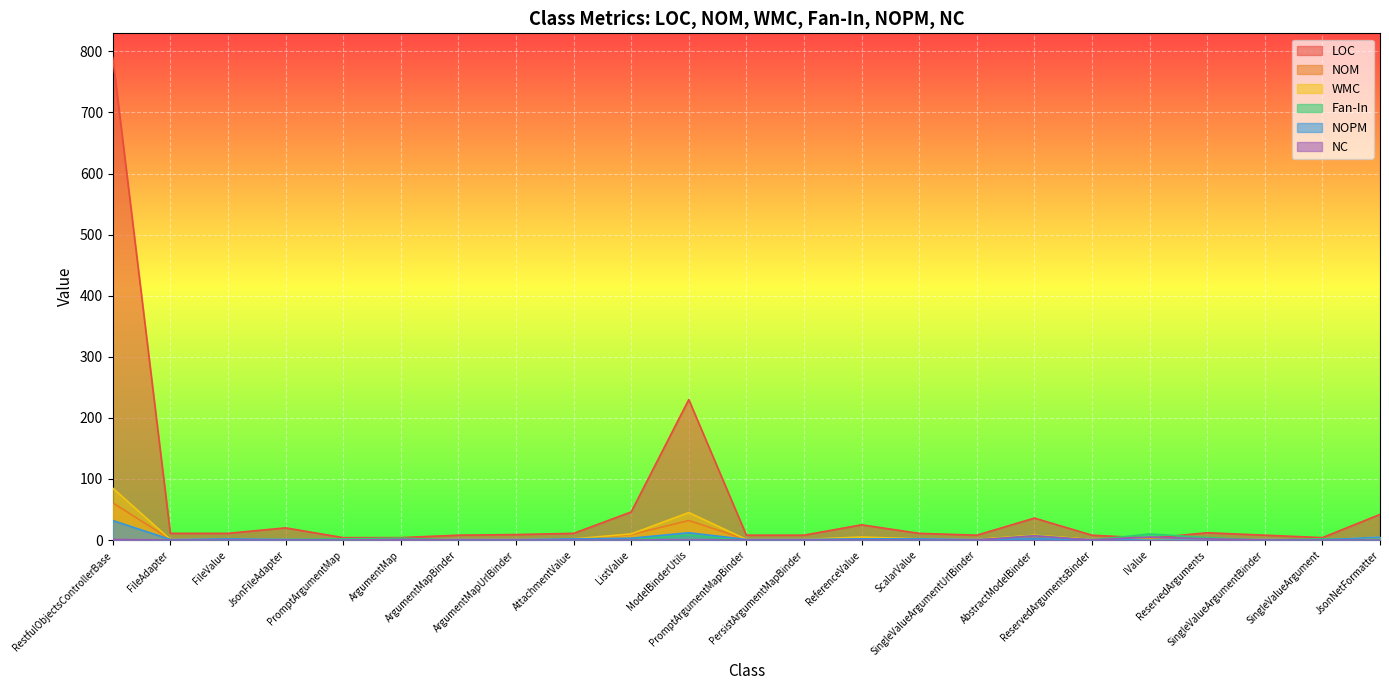

What value does the NOM series have at PersistArgumentMapBinder?

1